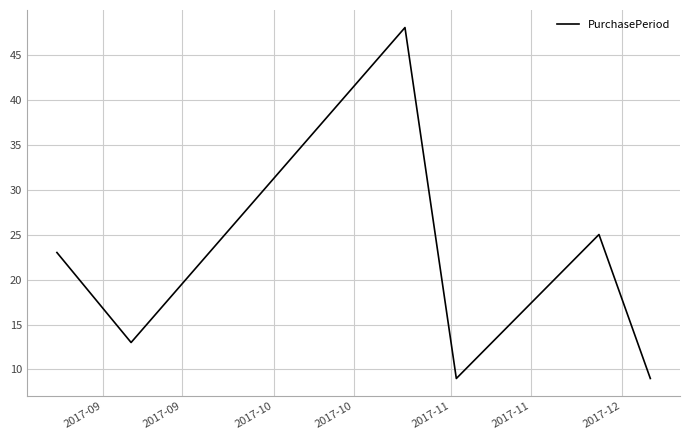

True or false: the data has more than 2 interior local peaks.

False